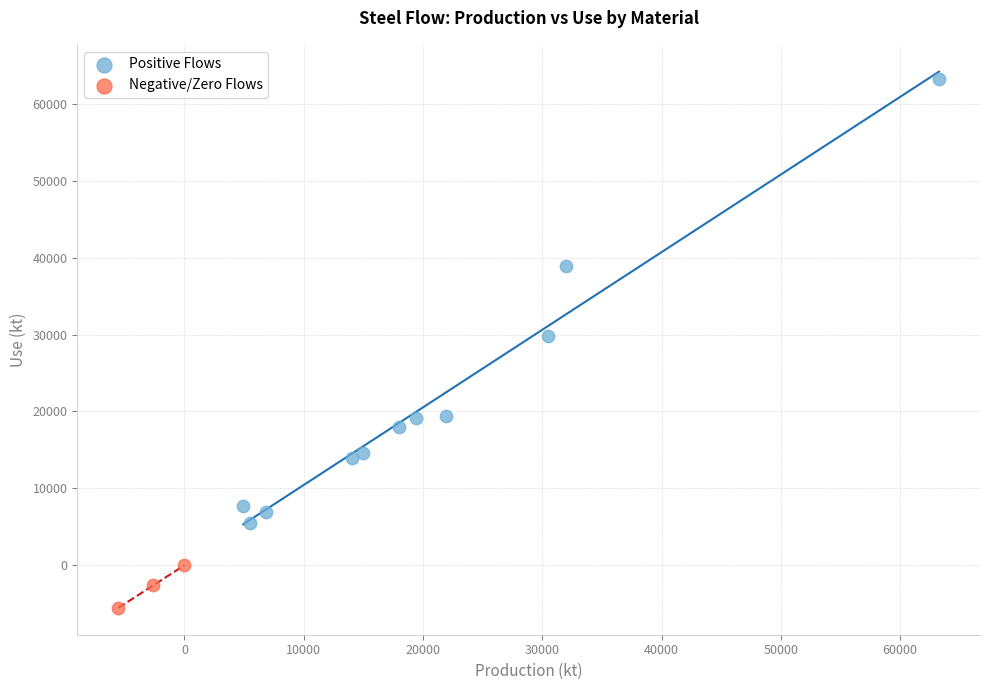

Which series has the largest Y range (max minus min)?

Positive Flows